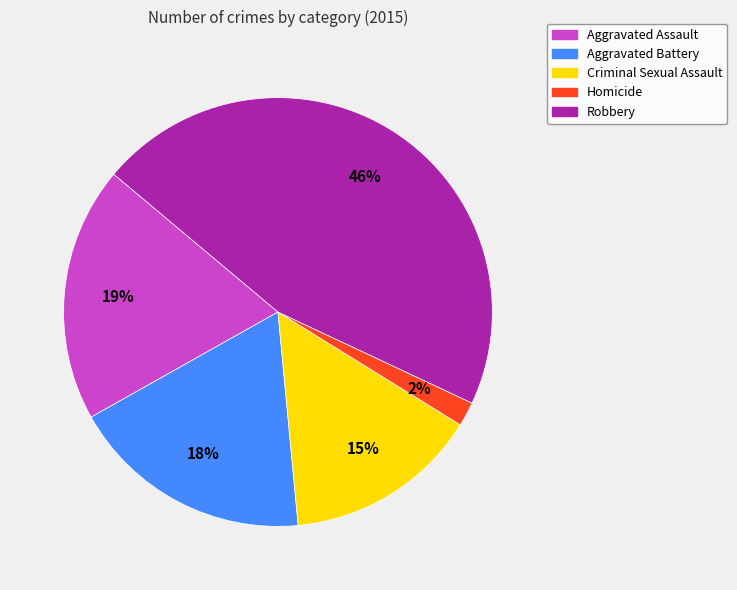

The Criminal Sexual Assault slice represents 2% of the pie. True or false?

False